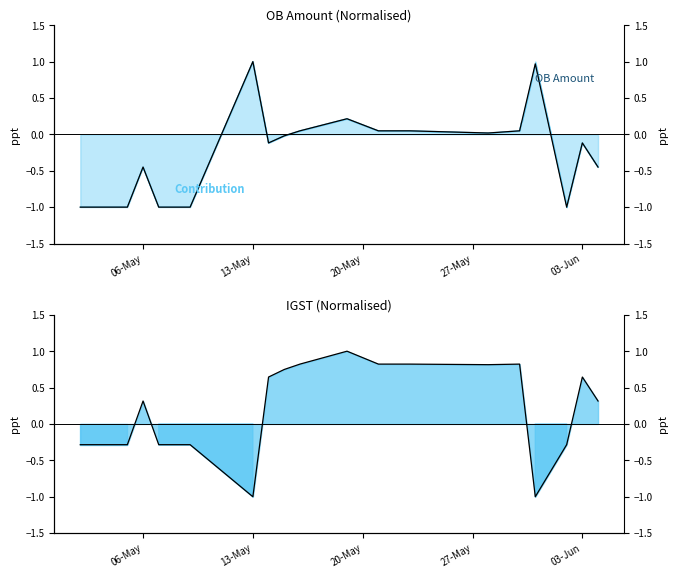

In IGST, how many points are lower than both neighbors (excluding endpoints)?

3